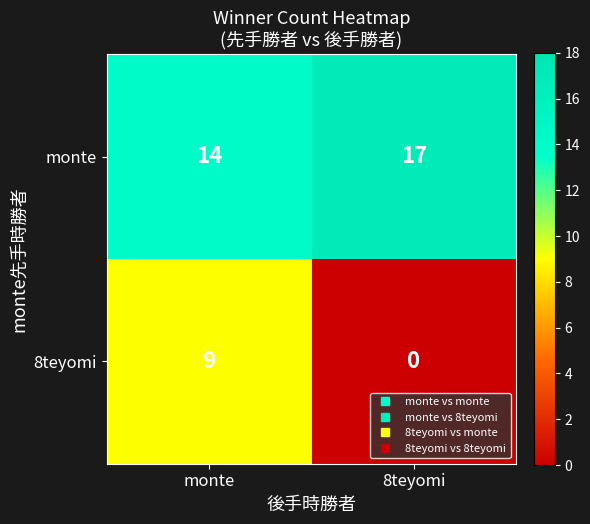

List the series in order of their peak value, highest first.

monte, 8teyomi